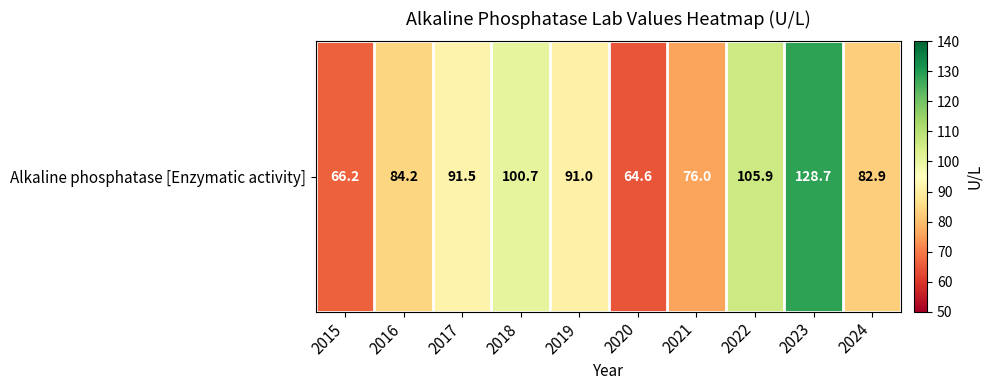

Reading left to right, transcribe all the data shown in this chart.

2015=66.2	2016=84.2	2017=91.5	2018=100.7	2019=91.0	2020=64.6	2021=76.0	2022=105.9	2023=128.7	2024=82.9